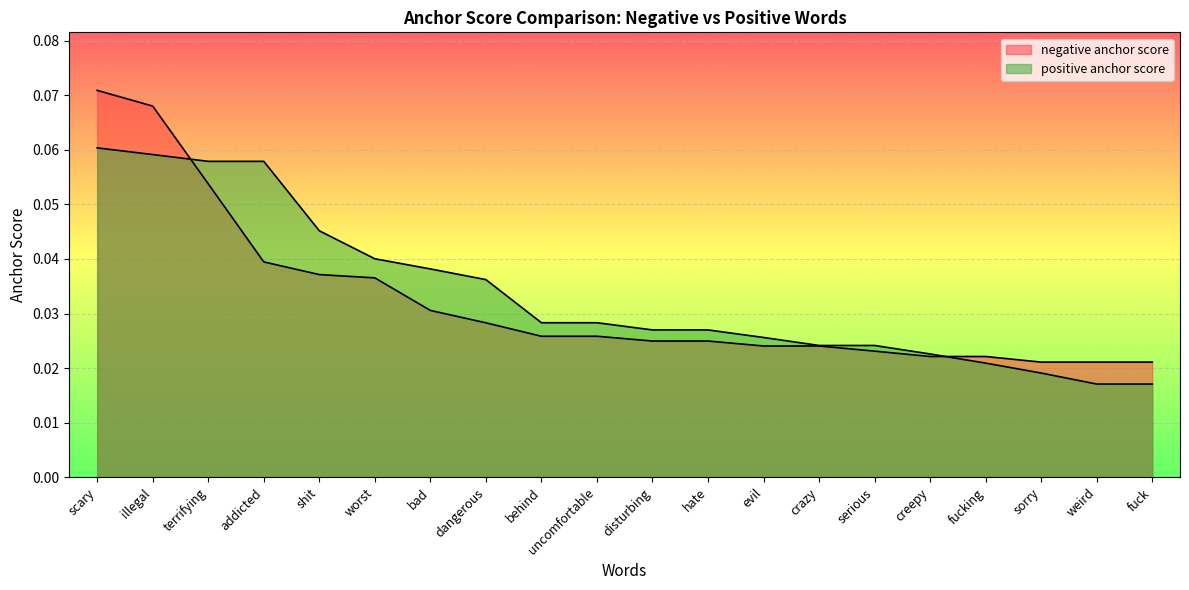

Which series changed the most between worst and dangerous?

negative anchor score